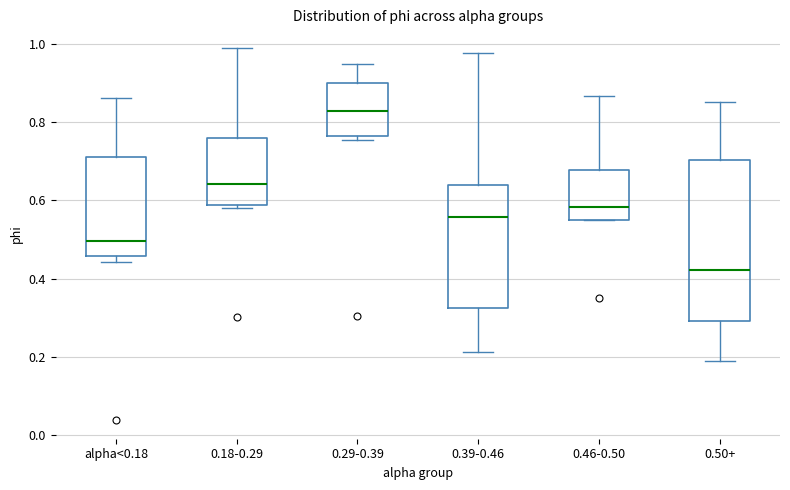

Which box's median line is the lowest?

0.50+